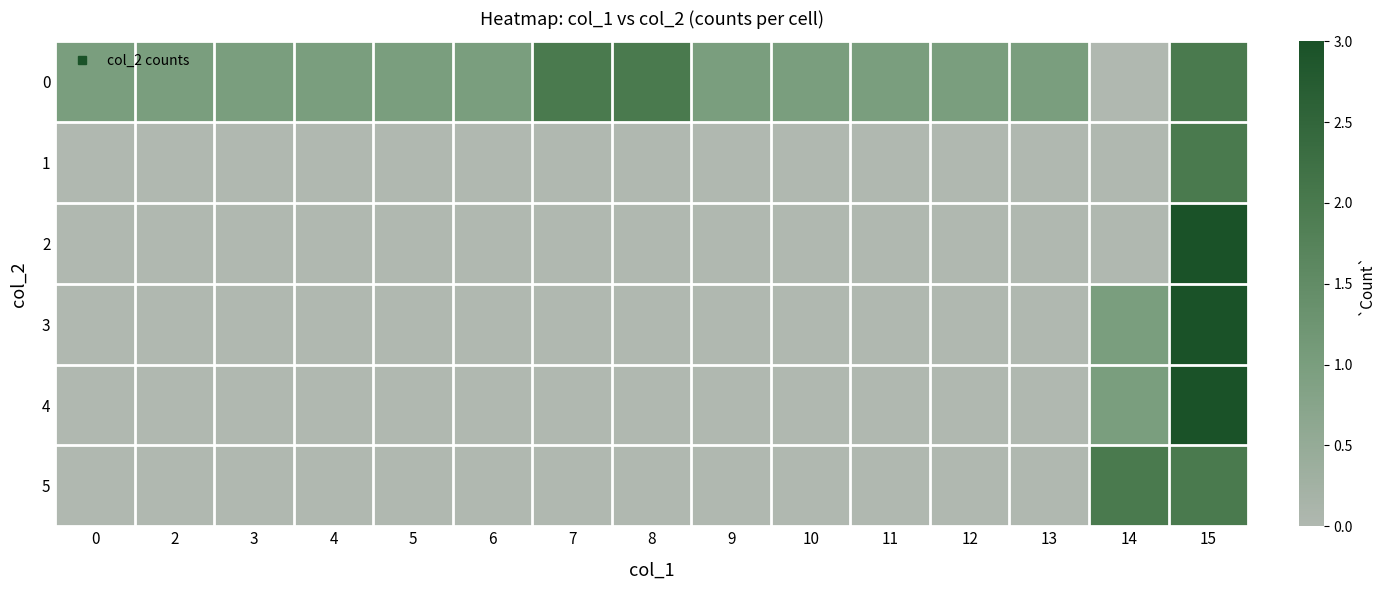

What is the total value across all series at 8?

2